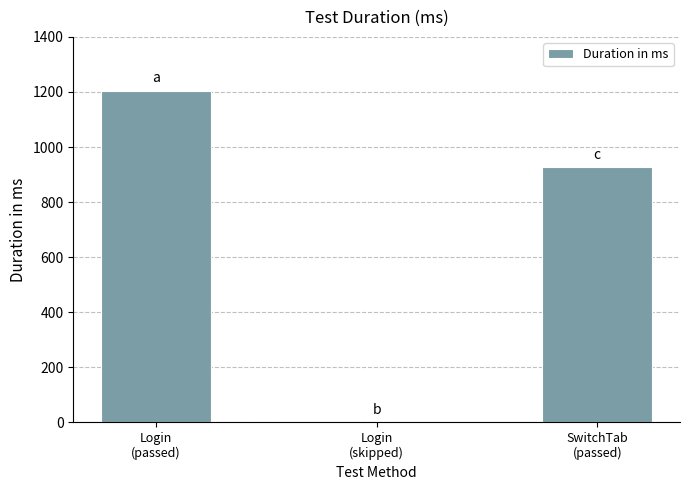

What is the sum of all values?

2131